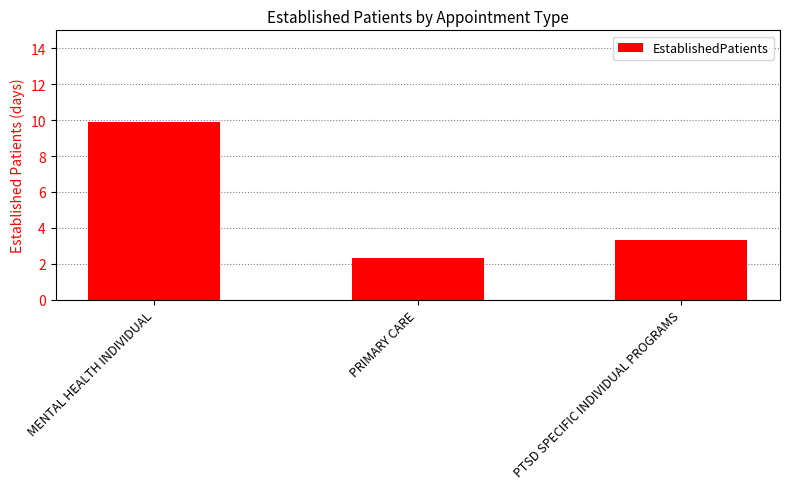

Which category has the highest value across all series?

MENTAL HEALTH INDIVIDUAL